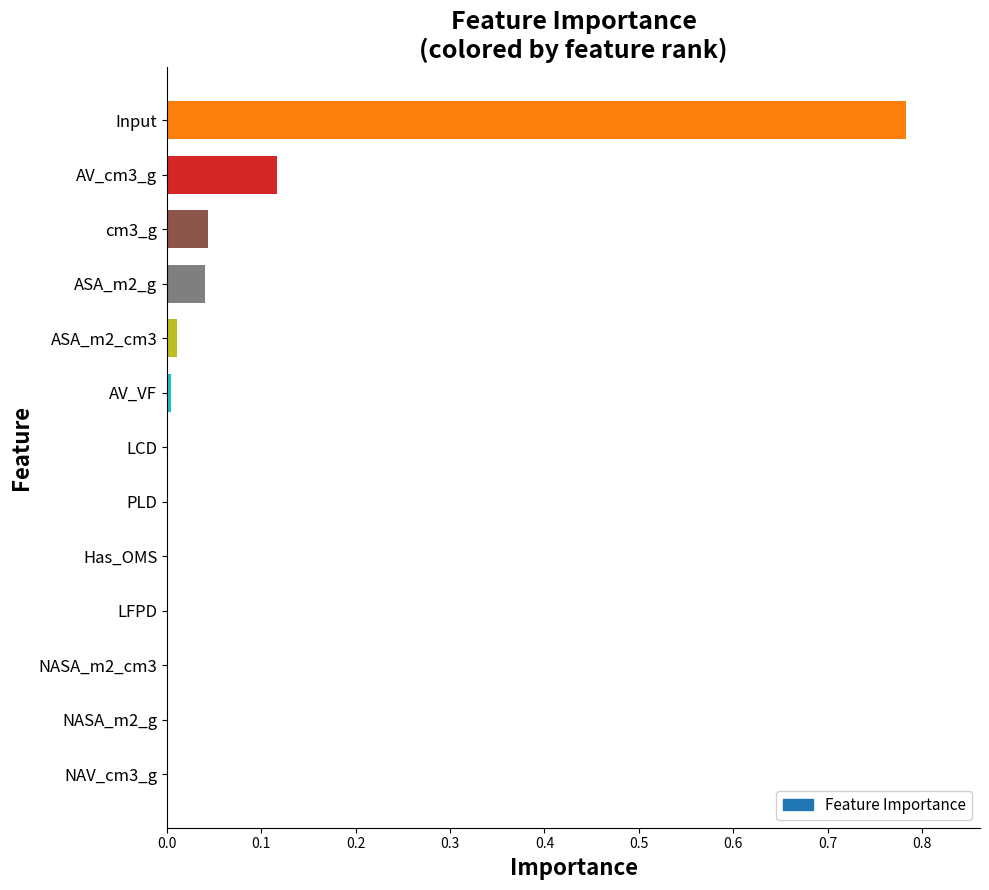

At which category does the chart reach its peak across all series?

Input